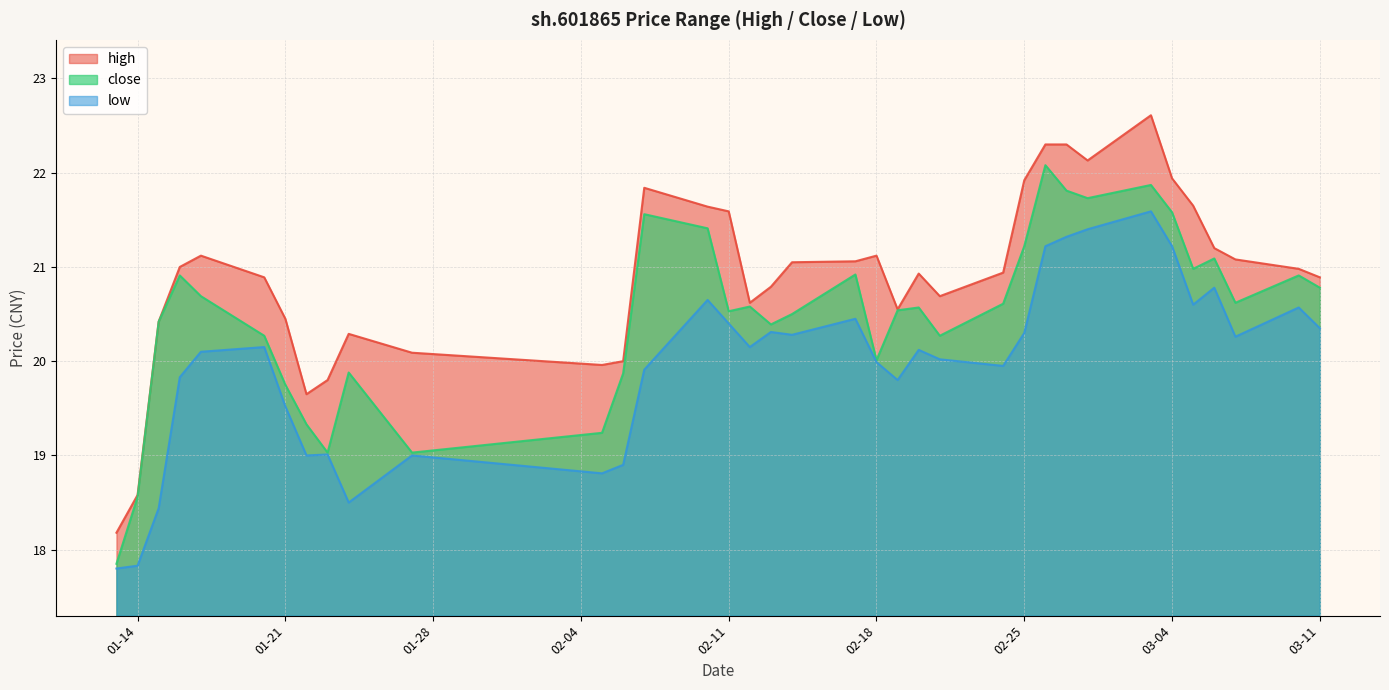

What is the average value of the close series?

20.5